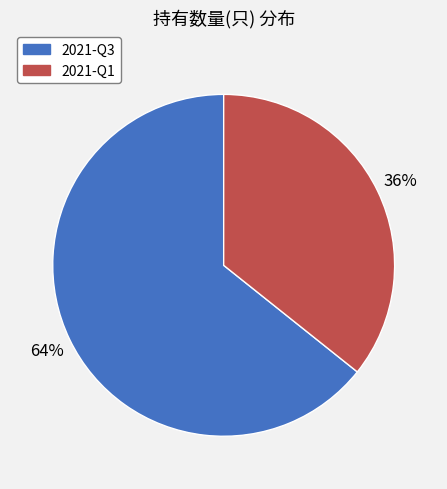

Rank the categories by value from highest to lowest.

2021-Q3, 2021-Q1